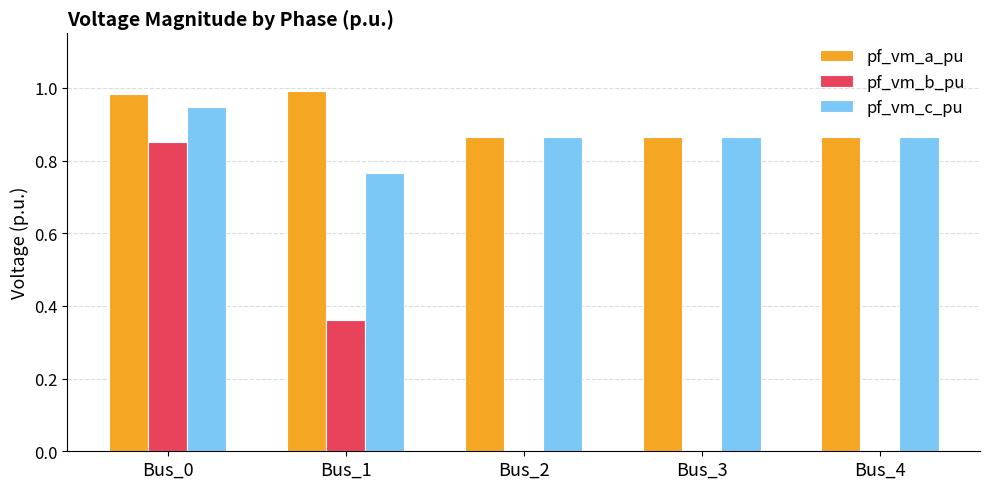

What is the sum of all pf_vm_c_pu values?

4.3